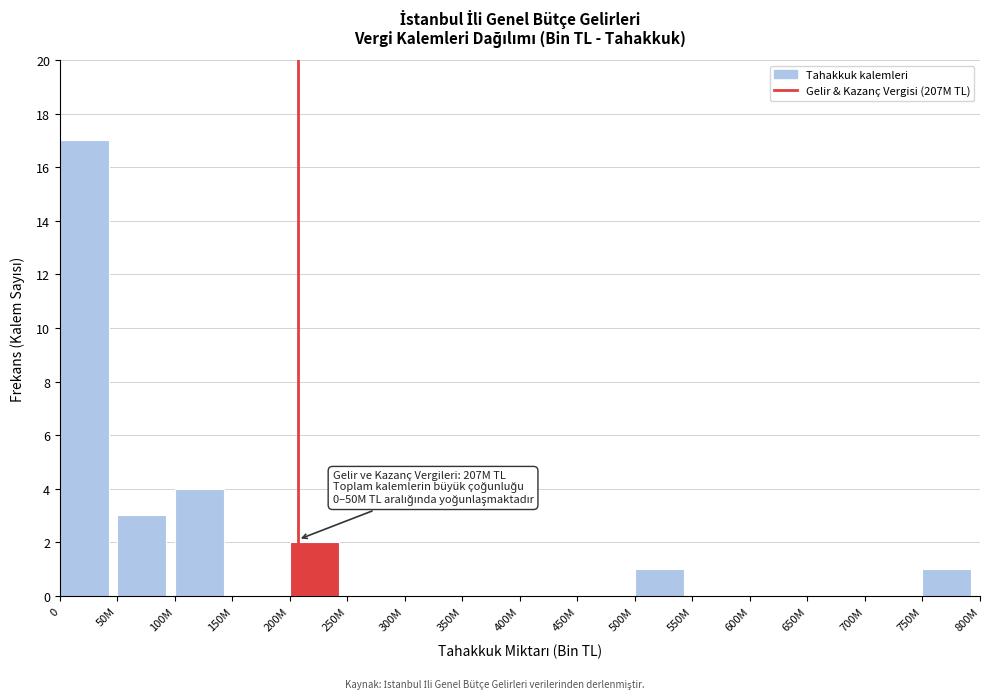

Reading left to right, transcribe all the data shown in this chart.

0=17	50M=3	100M=4	150M=0	200M=2	250M=0	300M=0	350M=0	400M=0	450M=0	500M=1	550M=0	600M=0	650M=0	700M=0	750M=1